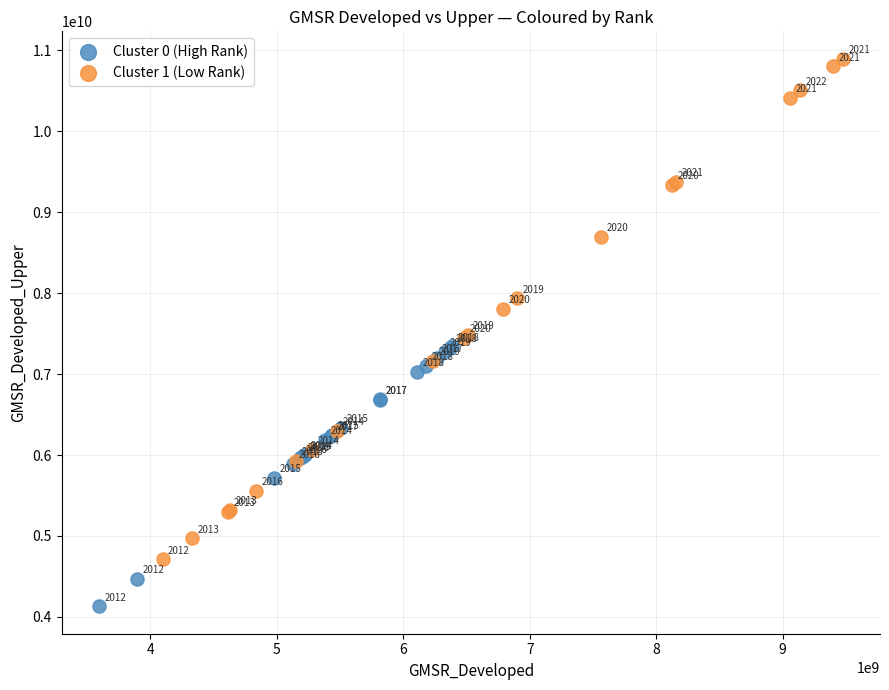

Which series reaches the minimum Y coordinate?

Cluster 0 (High Rank)